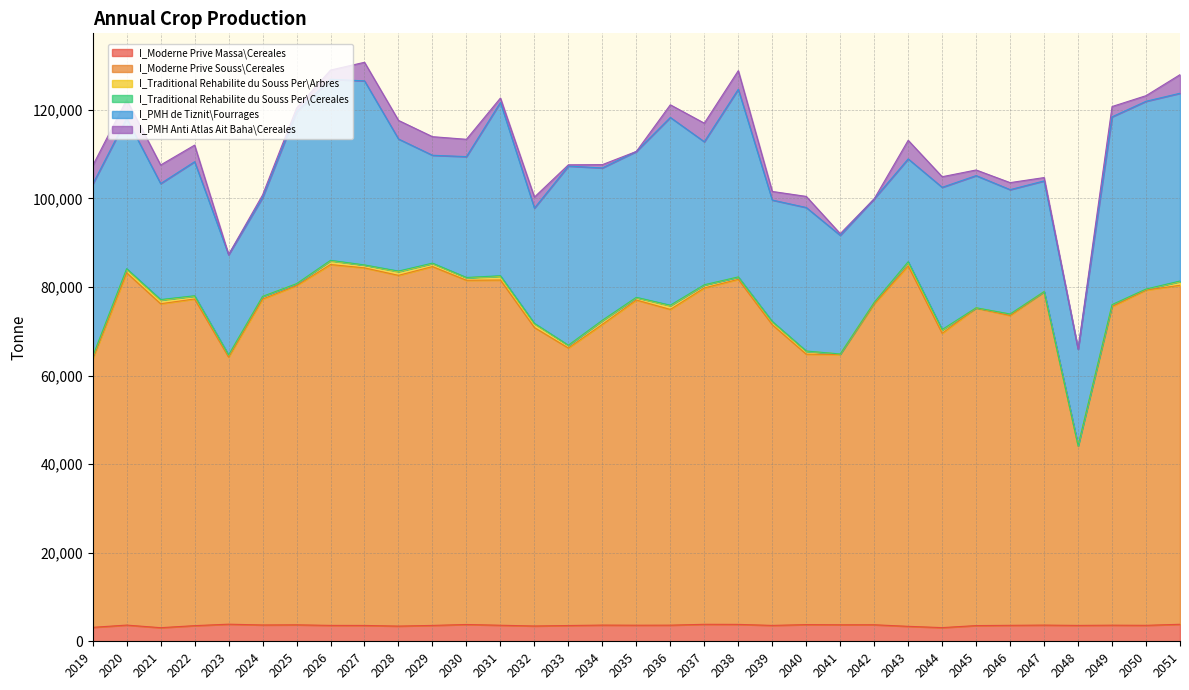

True or false: I_Moderne Prive Massa\Cereales and I_Traditional Rehabilite du Souss Per\Arbres intersect in this chart.

False